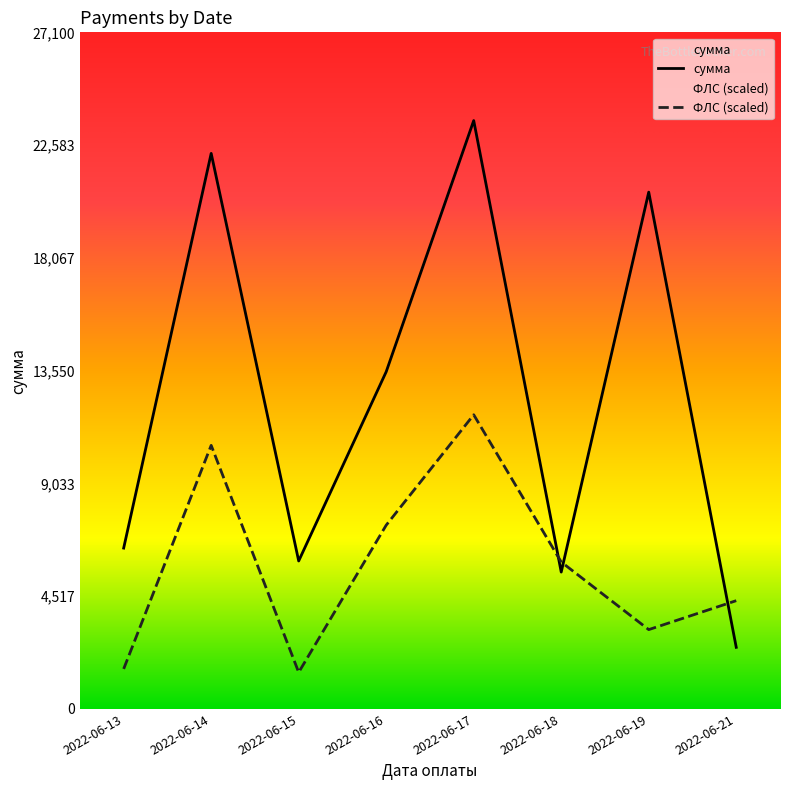

What is the difference between the maximum and minimum values in the ФЛС (scaled) series?

10316.7